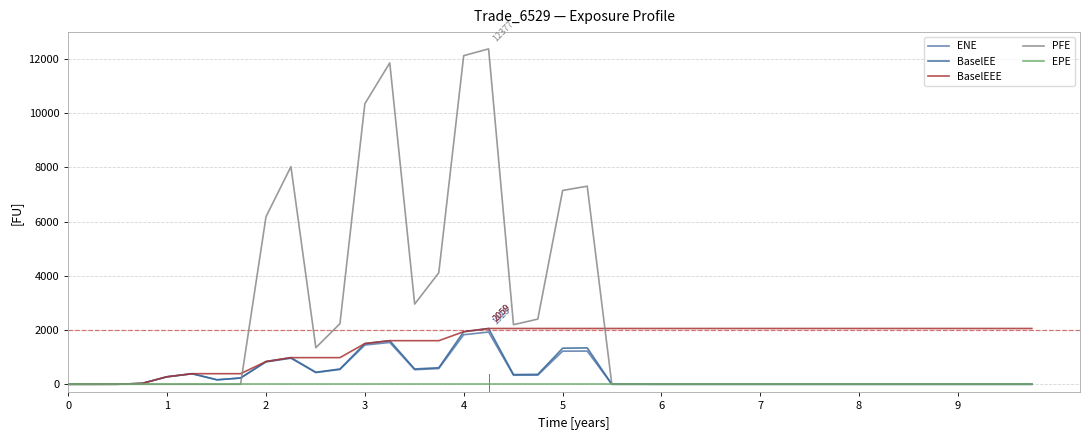

Count the number of categories in the chart.

40